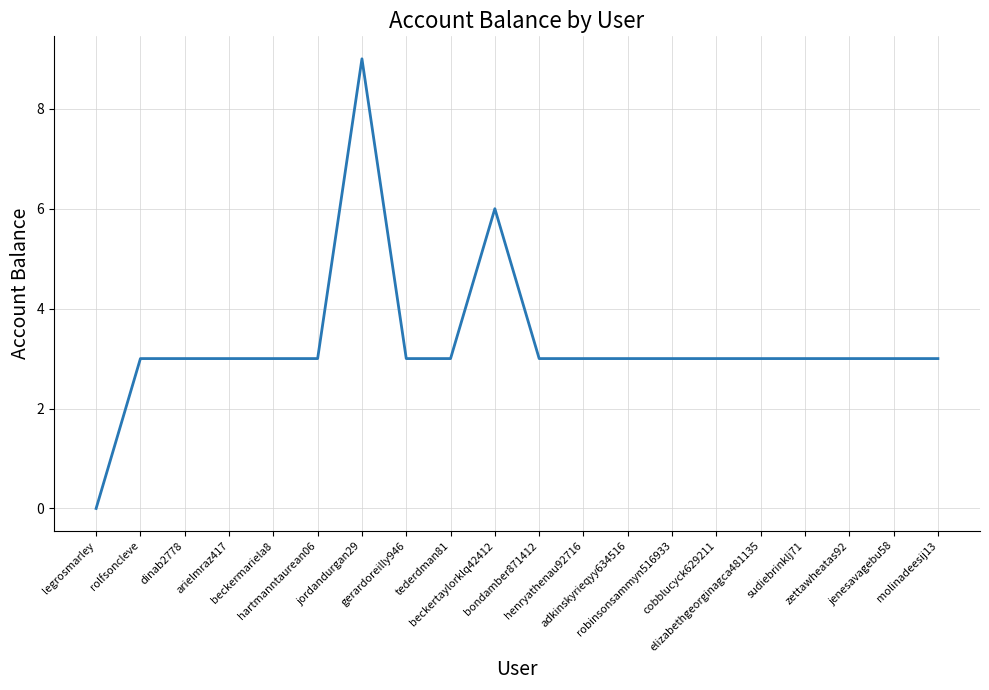

What is the average value?

3